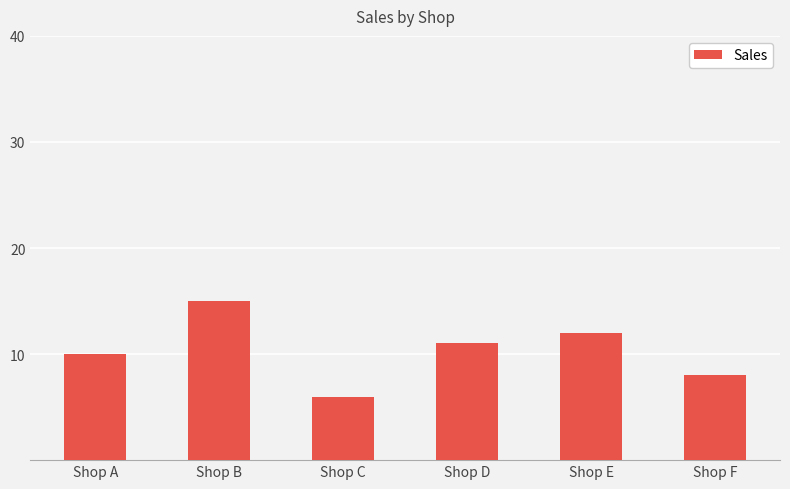

Reading left to right, list all the values displayed in this chart.

10	15	6	11	12	8